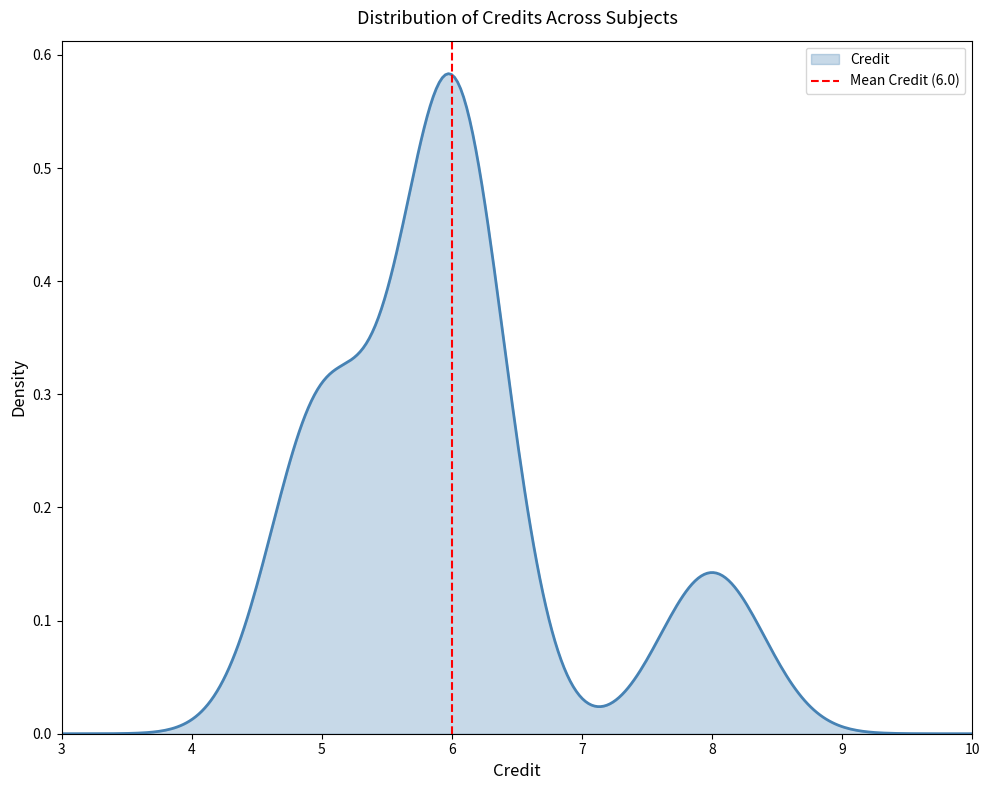

Where is the data nearest to the value 0?

6